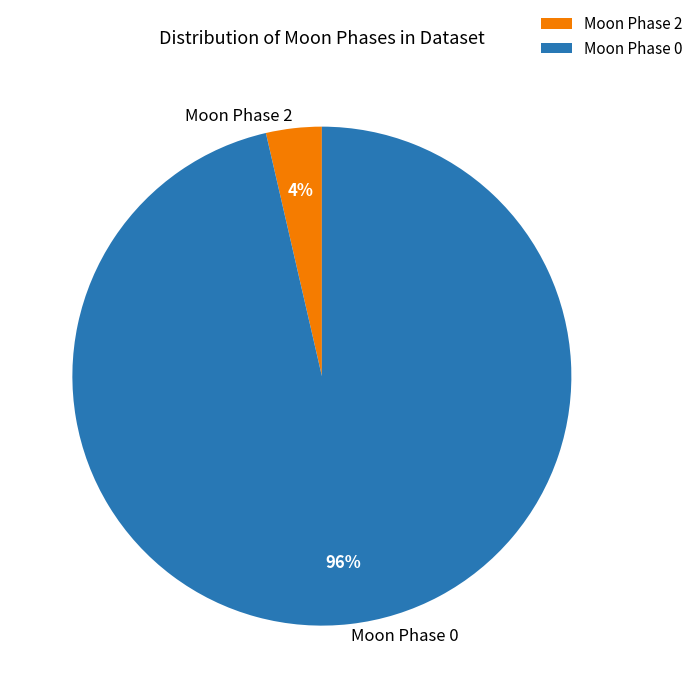

Is the sum of Moon Phase 2 and Moon Phase 0 greater than half?

Yes